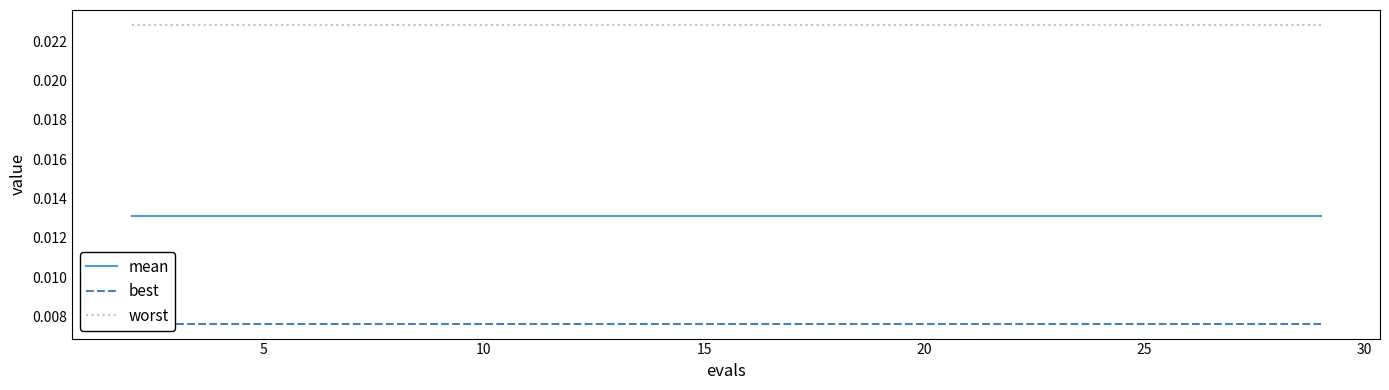

True or false: worst and mean cross at least once.

False